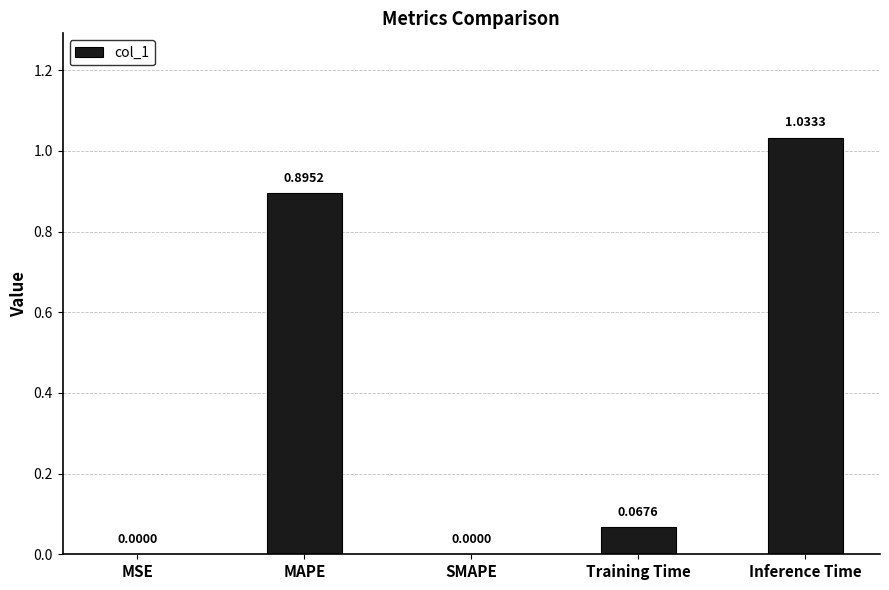

How many positive values are there?

4